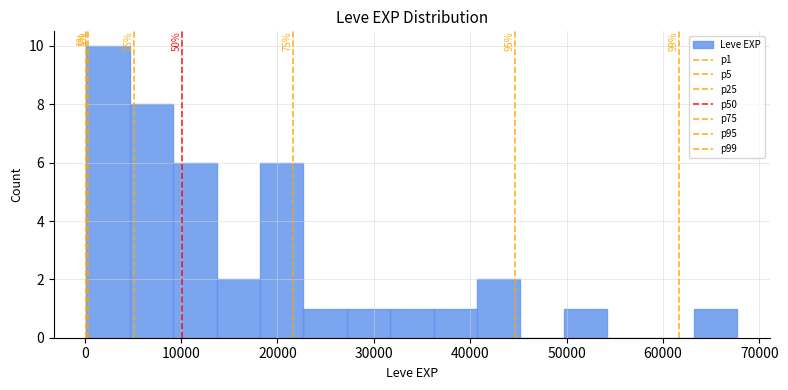

Over which range of the x-axis is the bar tallest?

0 to 5000